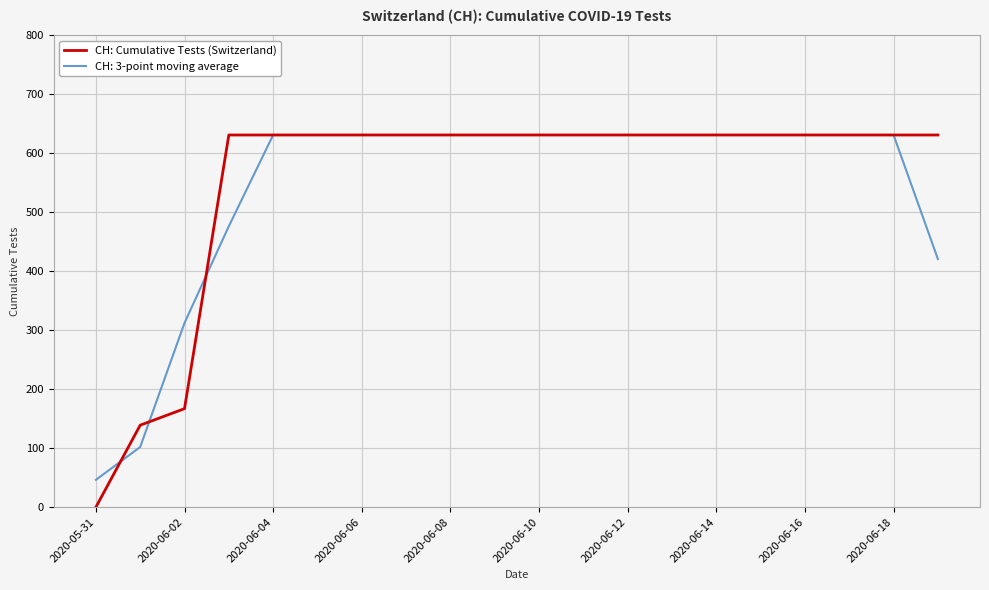

Which series has the largest range (max minus min)?

CH: Cumulative Tests (Switzerland)